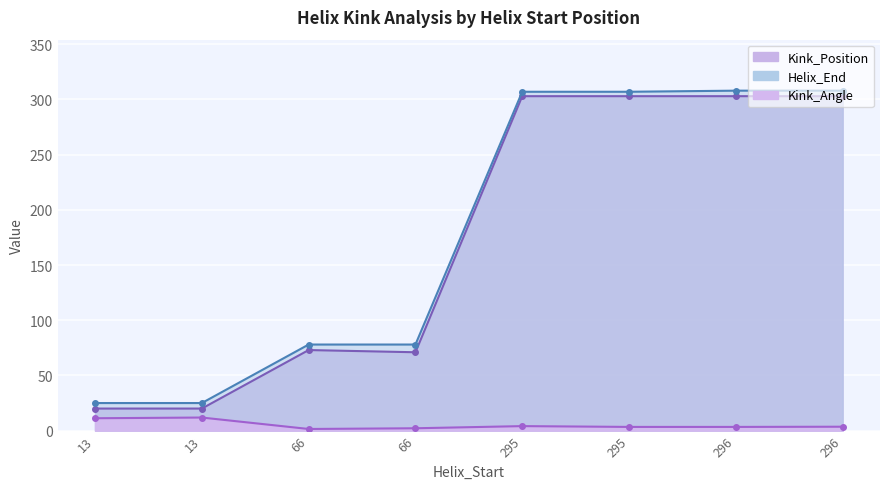

At which category does Helix_End reach its first local peak?

296